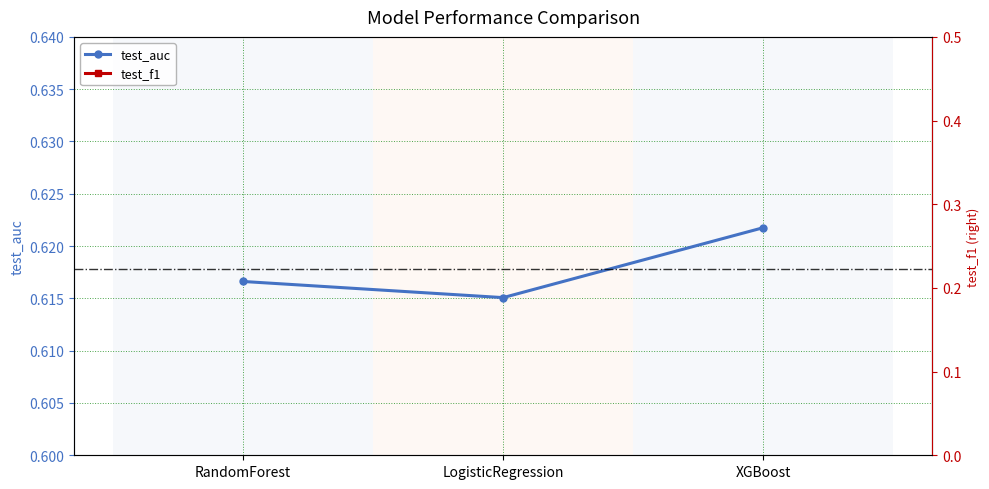

Rank the categories by test_f1_right value from highest to lowest.

LogisticRegression, XGBoost, RandomForest